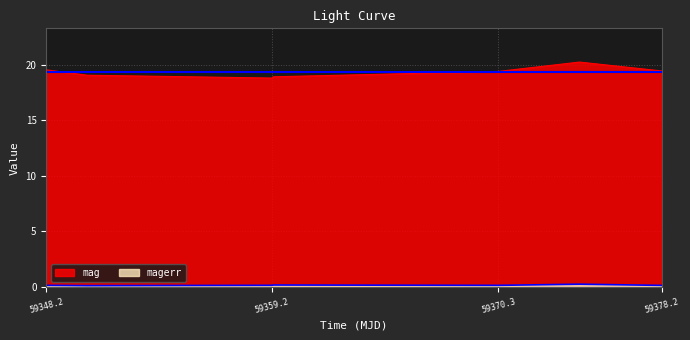

How many lines are shown in the chart?

2